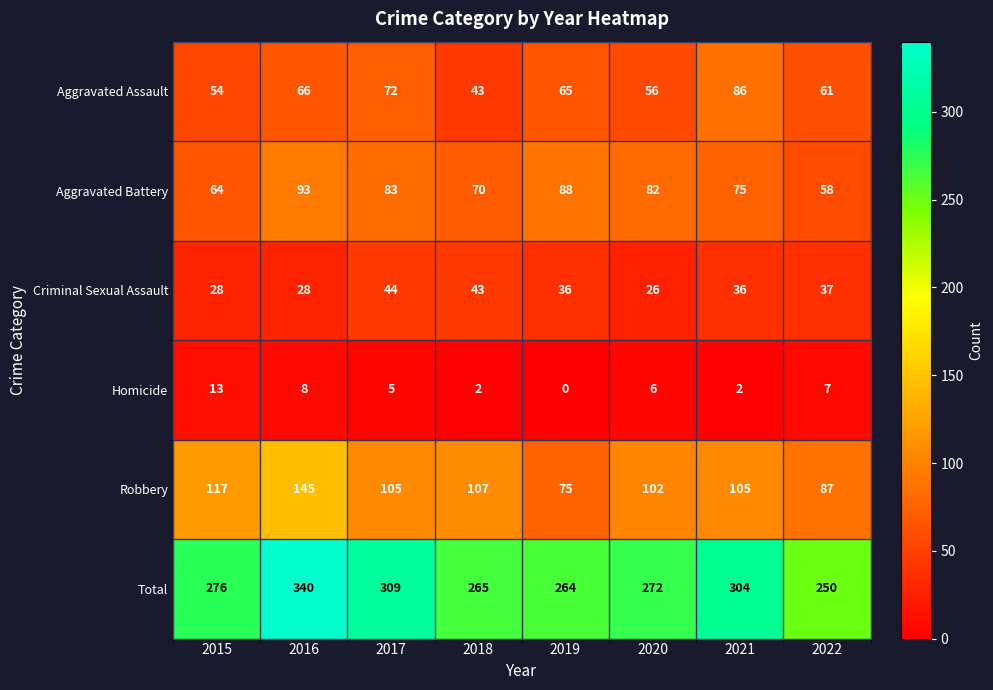

At which label does Total reach its peak?

2016